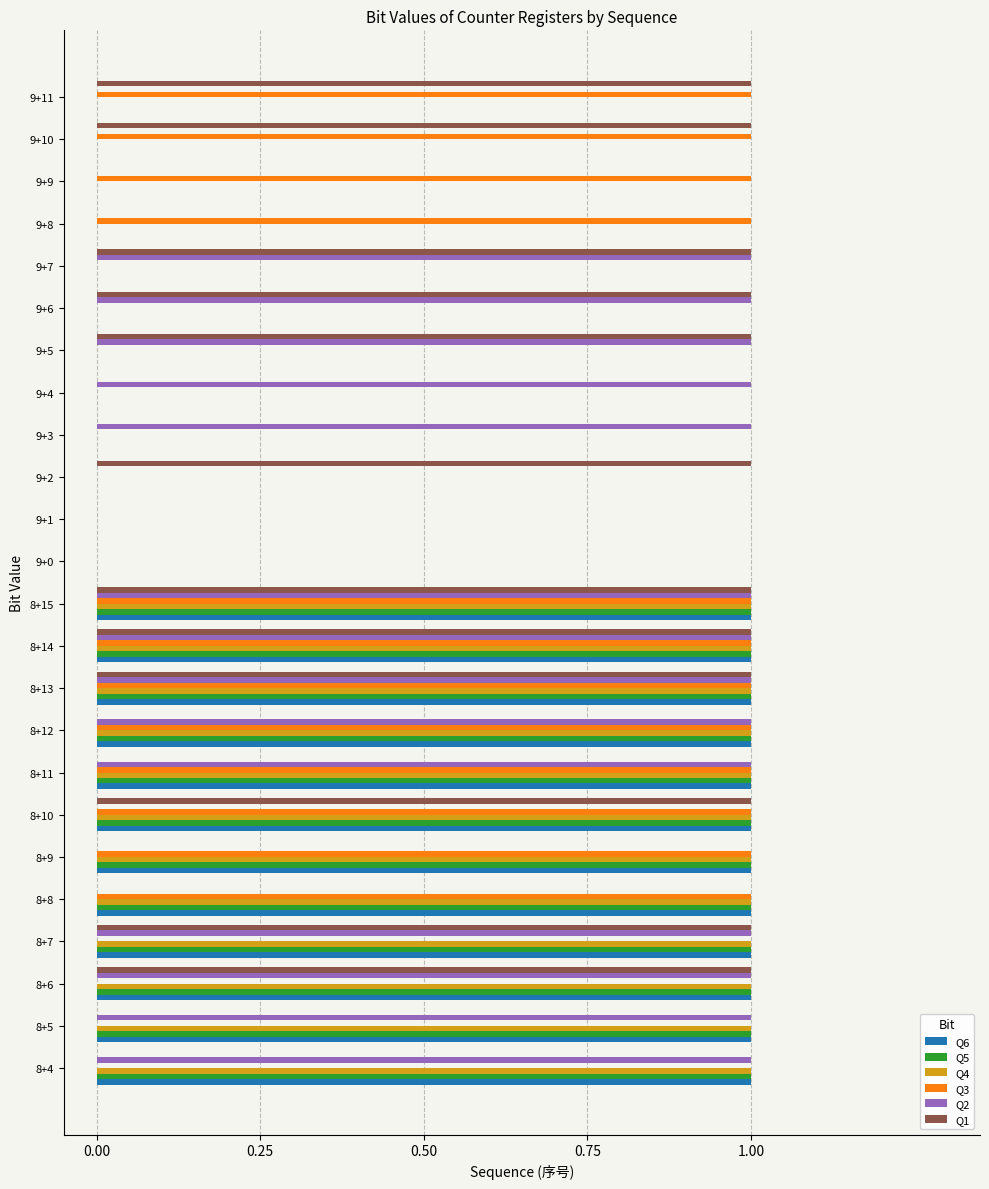

What is the total value across all series at 8+15?

6